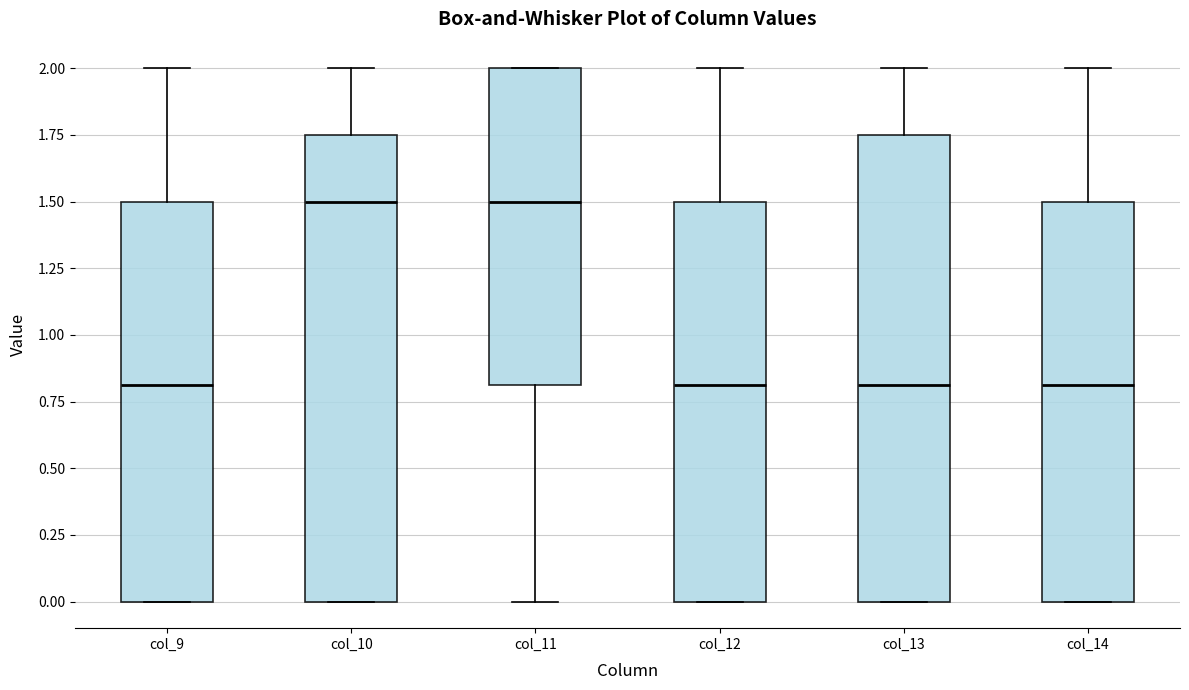

Reading left to right, transcribe this box plot: for each box, give where its median line is, the range the box spans, and where its two whiskers end, as read against the y-axis. The values are not printed on the chart, so give them approximately, as read against the axis.

col_9: median 0.80, box 0.00 to 1.50, whiskers 0.00 to 2.00
col_10: median 1.50, box 0.00 to 1.75, whiskers 0.00 to 2.00
col_11: median 1.50, box 0.80 to 2.00, whiskers 0.00 to 2.00
col_12: median 0.80, box 0.00 to 1.50, whiskers 0.00 to 2.00
col_13: median 0.80, box 0.00 to 1.75, whiskers 0.00 to 2.00
col_14: median 0.80, box 0.00 to 1.50, whiskers 0.00 to 2.00